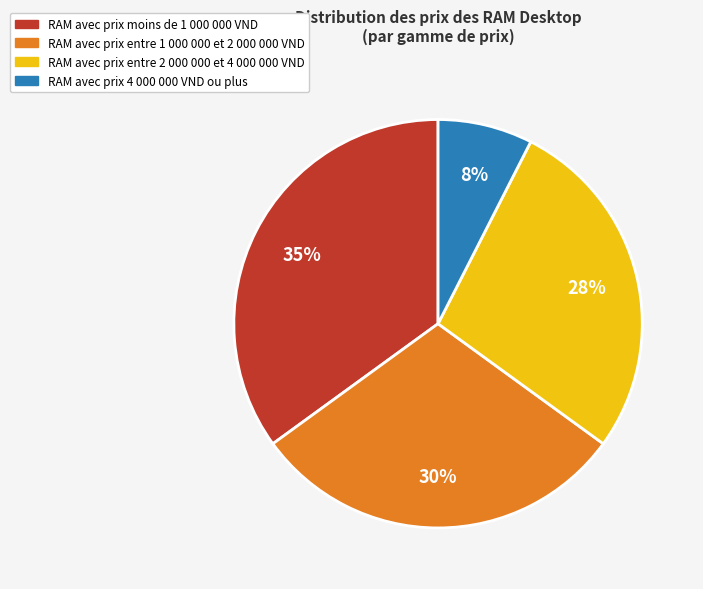

Is there any slice that represents more than half of the pie?

No